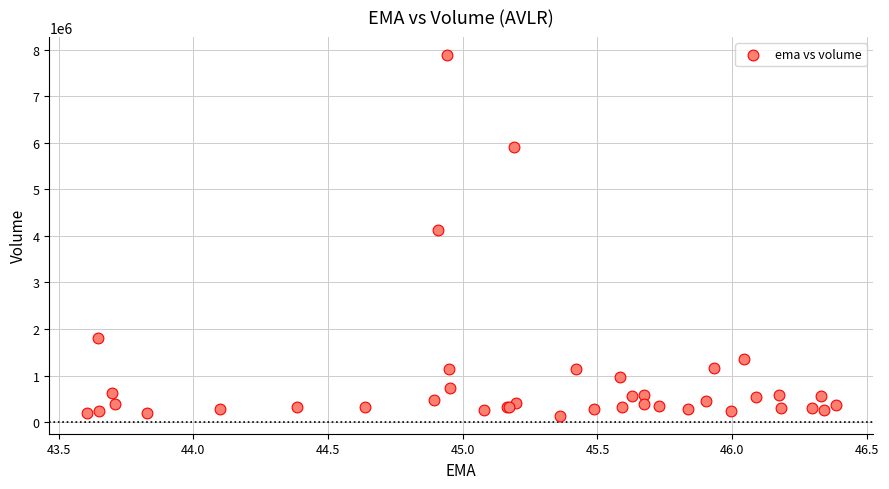

What Y value in the scatter plot is closest to 4011000?

4120700